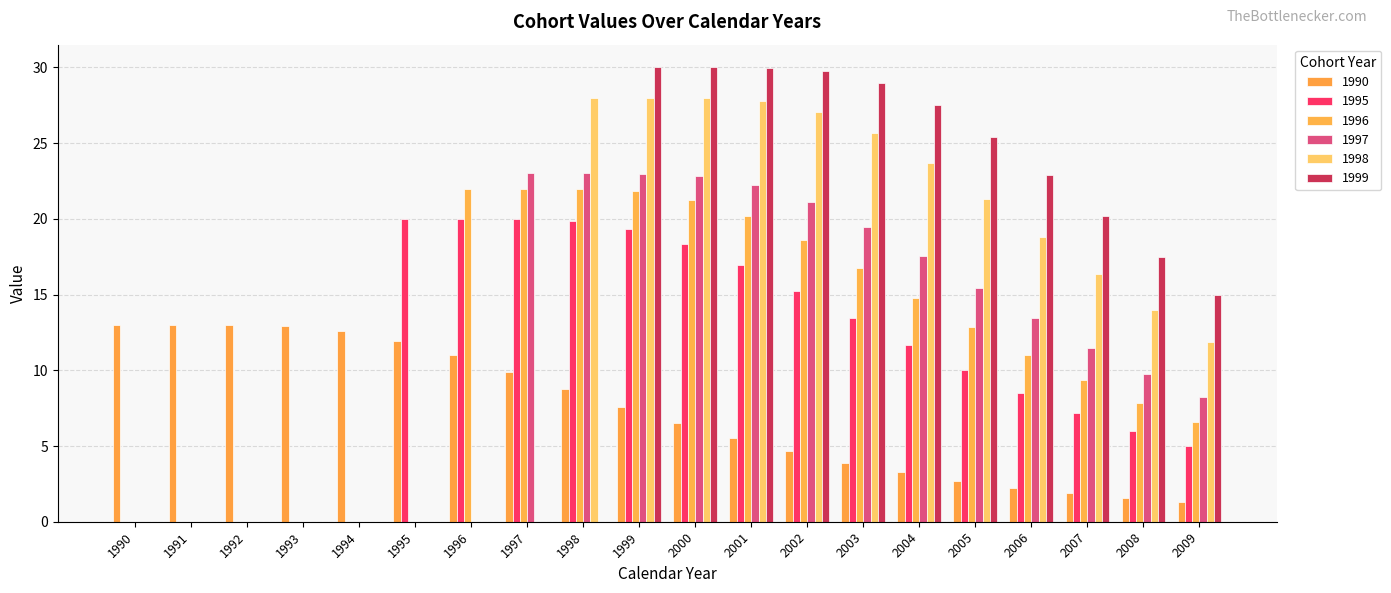

The value of 1996 at 2000 is 30.8. True or false?

False